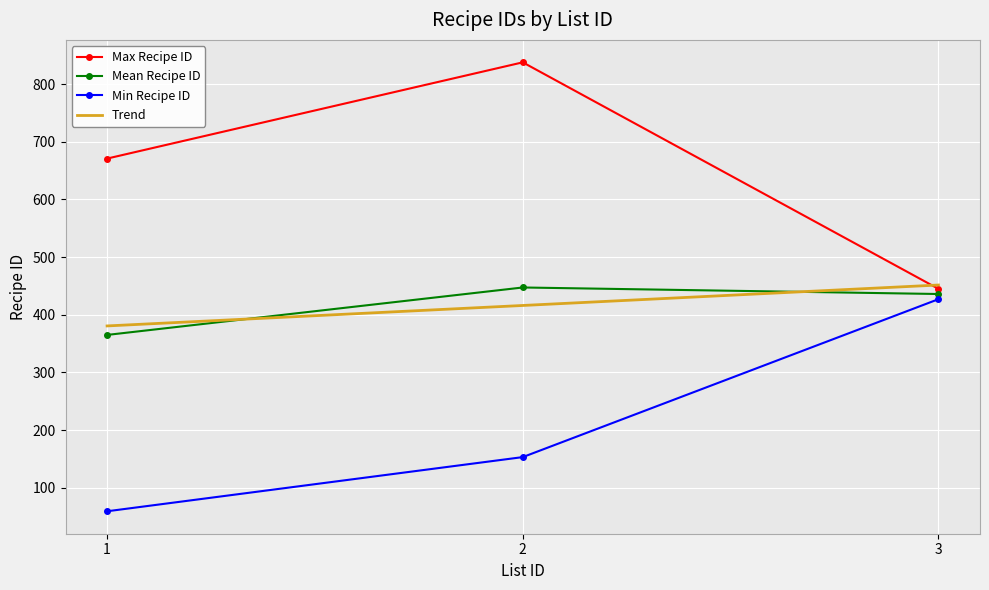

Which category has the lowest value across all series?

1